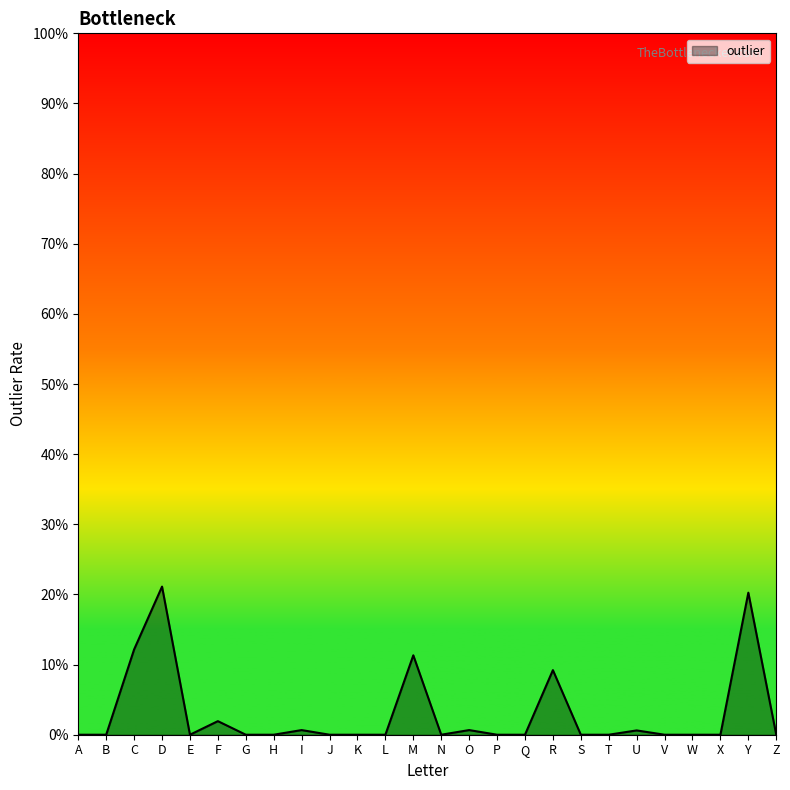

Between C and W, which is larger?

C